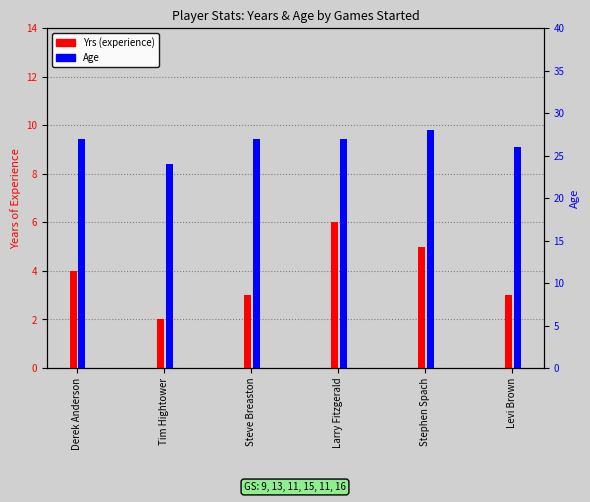

What is the sum of the Yrs values at Larry Fitzgerald and Steve Breaston?

9